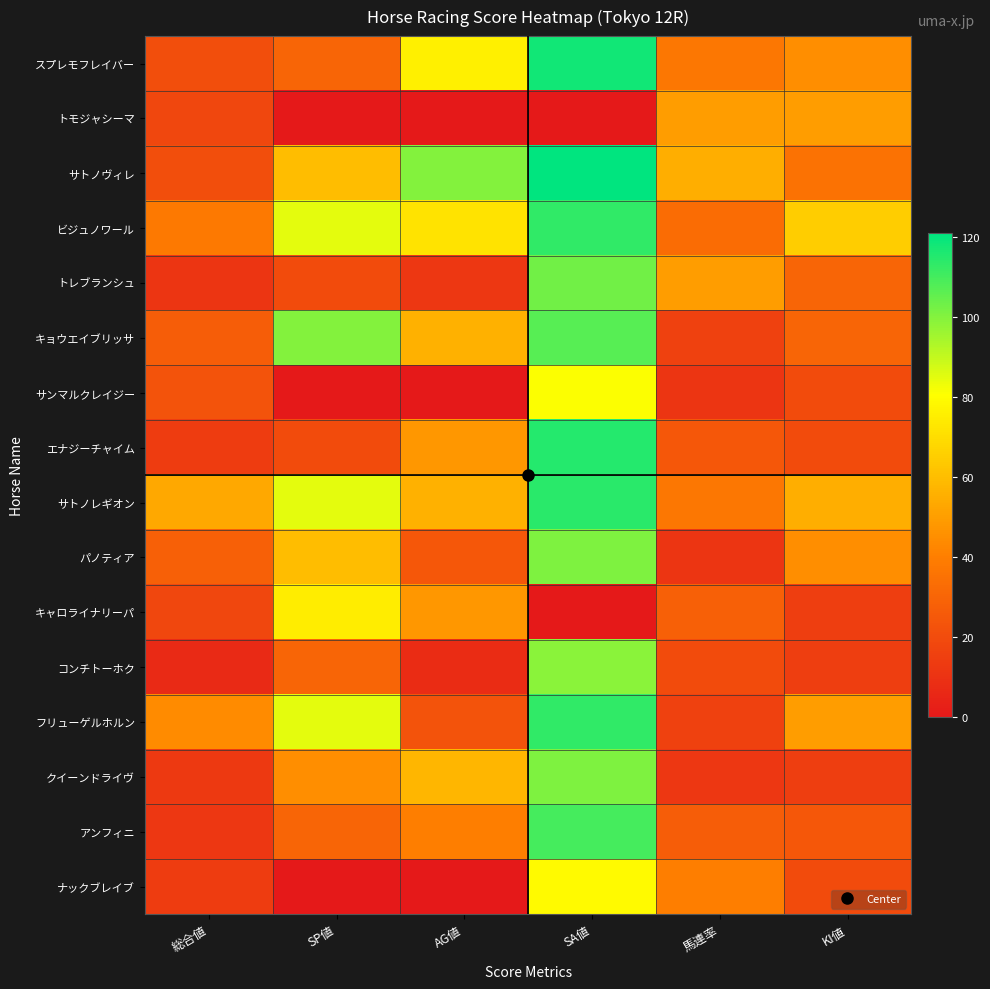

Count the number of categories in the chart.

6